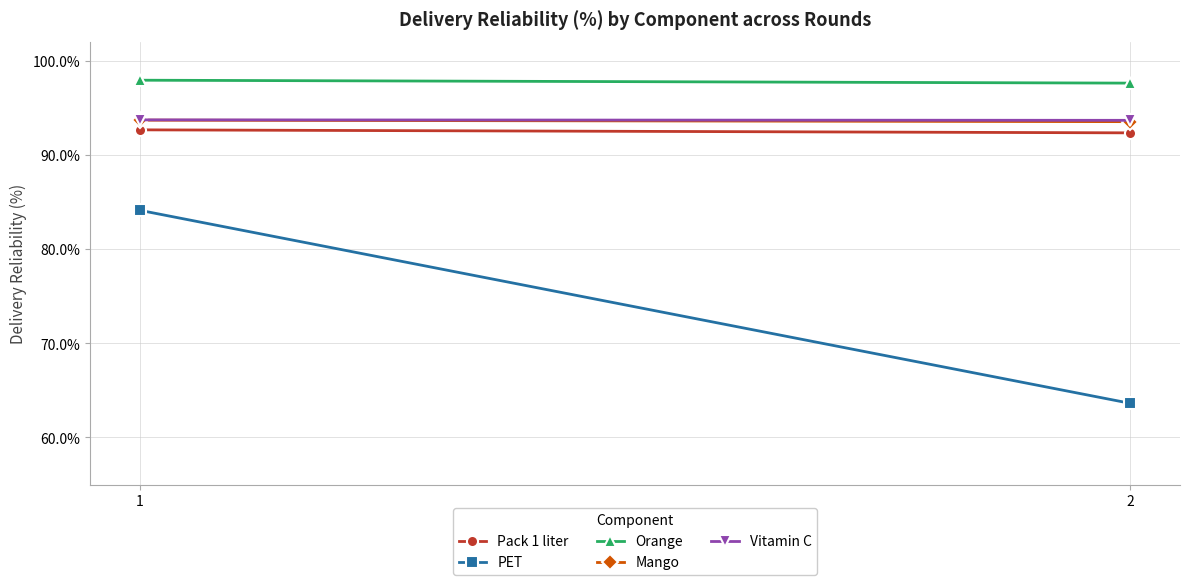

Reading right to left, what are all the values shown in this chart?

Pack 1 liter: 0.9	0.9
PET: 0.6	0.8
Orange: 1.0	1.0
Mango: 0.9	0.9
Vitamin C: 0.9	0.9